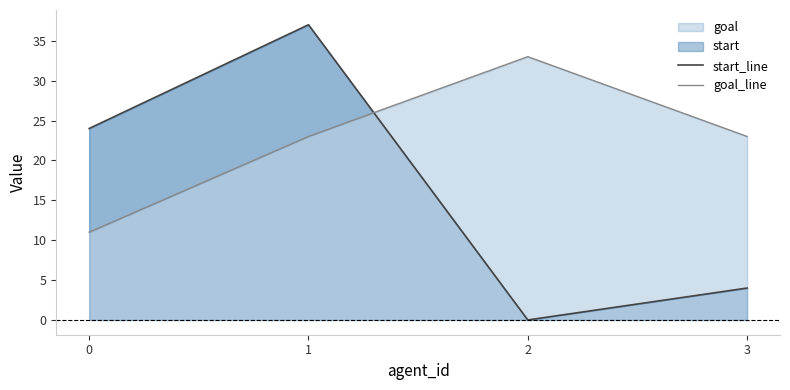

Rank the series by their average value, from highest to lowest.

goal_line, start_line